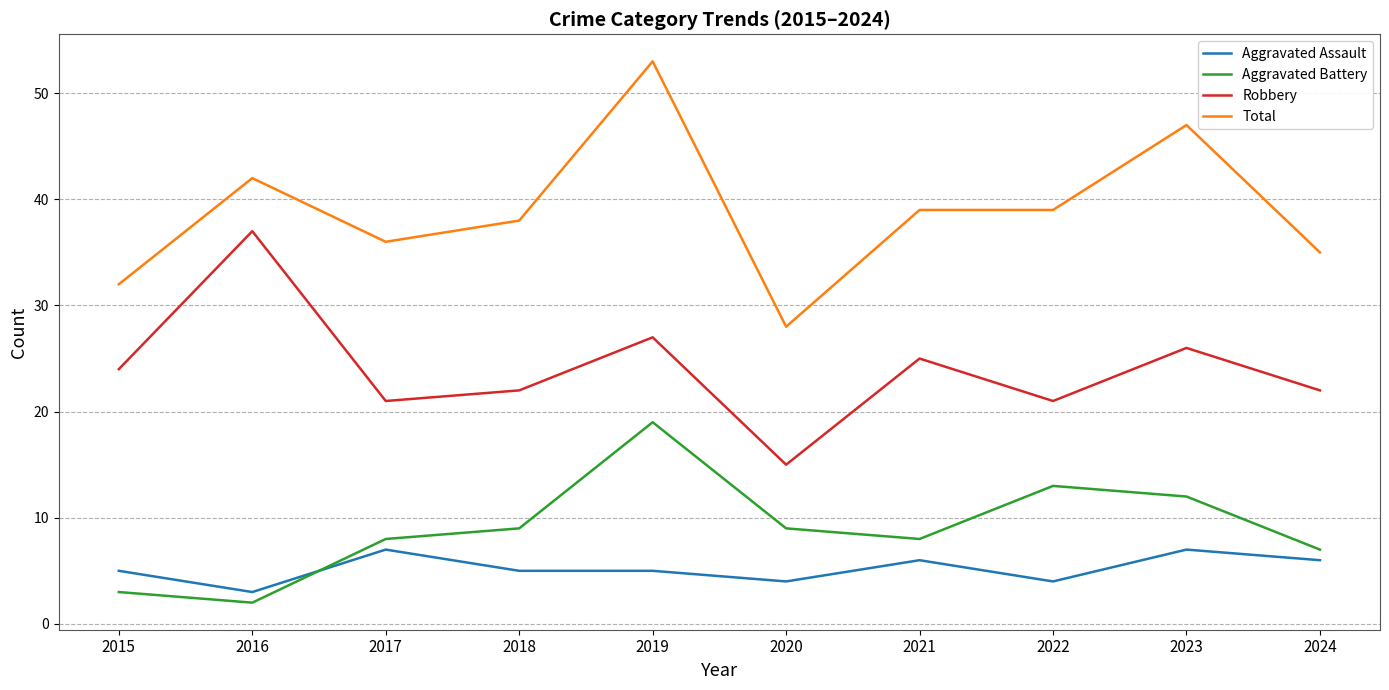

At which category does the chart reach its minimum across all series?

2016